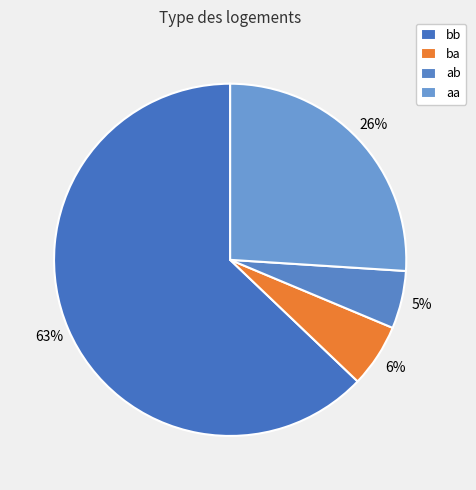

The aa slice represents 26% of the pie. True or false?

True